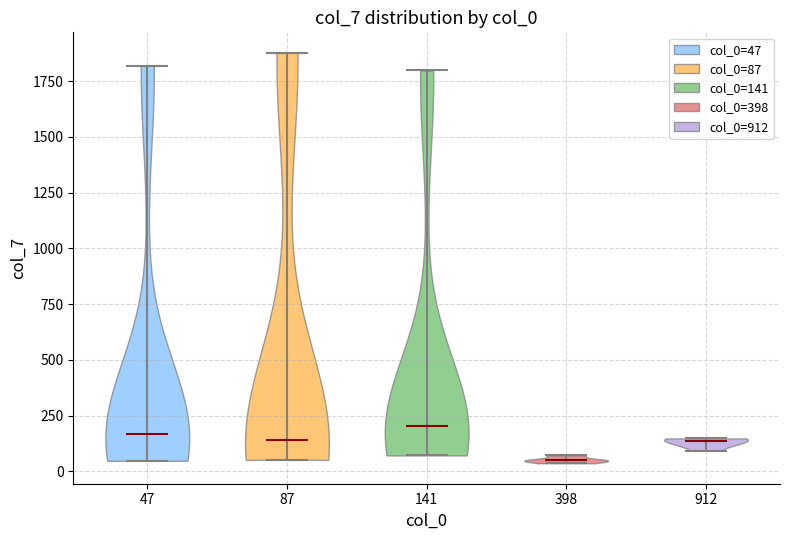

What is the lowest point the violin at x = 398 reaches on the y-axis? The values are not printed on the chart, so give them approximately, as read against the axis.

50